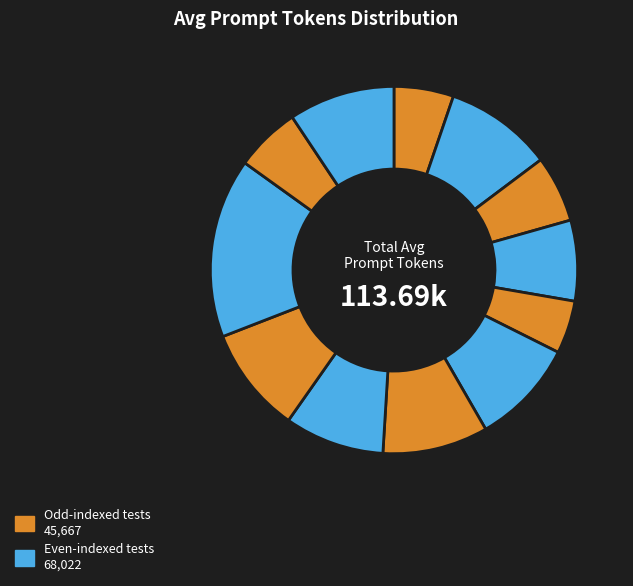

Count the number of slices in the pie.

12